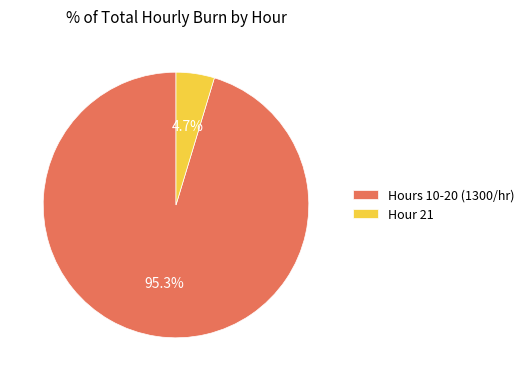

How much of the chart is everything except Hours 10-20 (1300/hr)?

4.7%